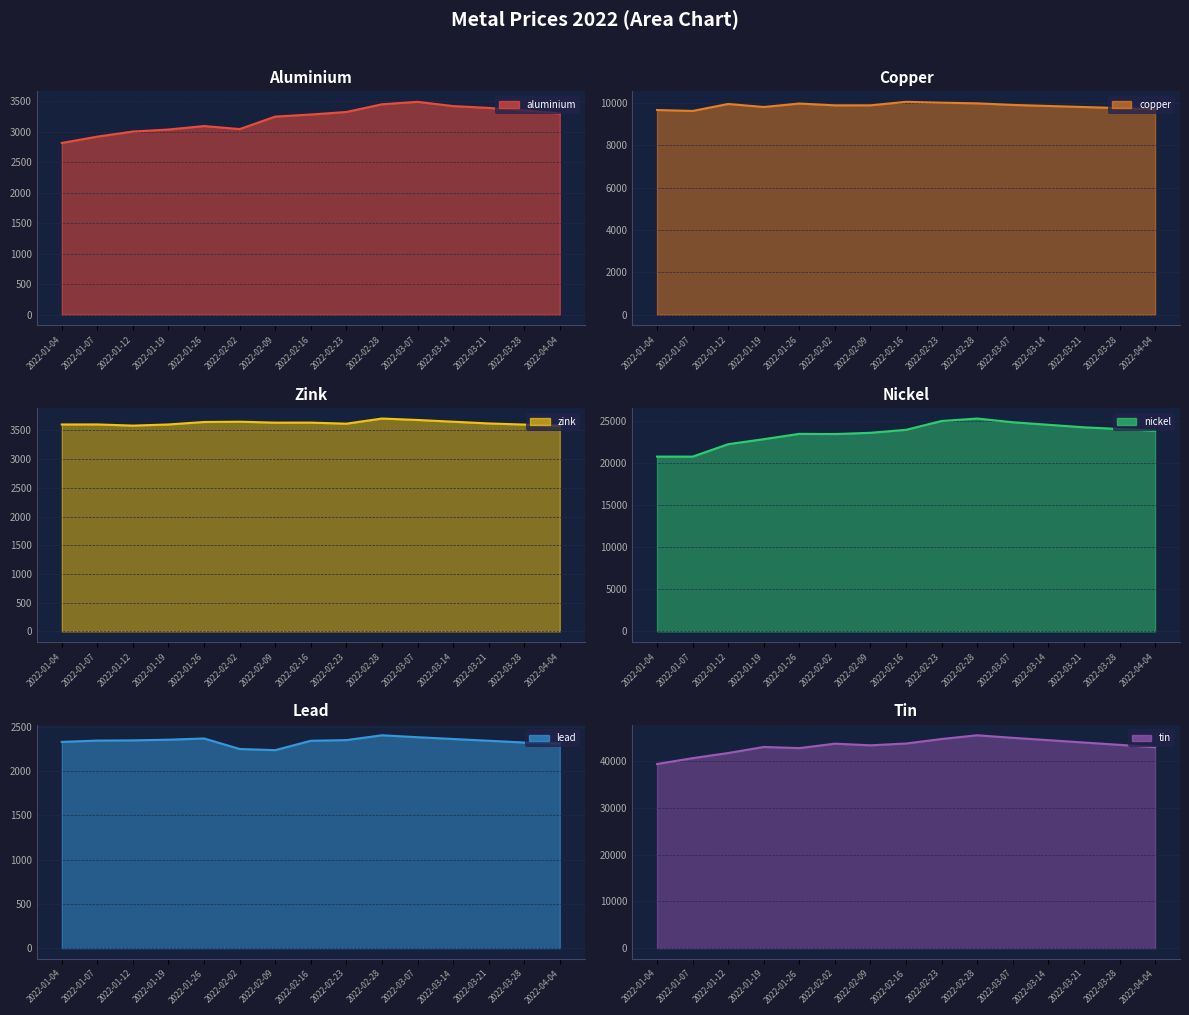

Where does the nickel series first go above 23800?

2022-02-16